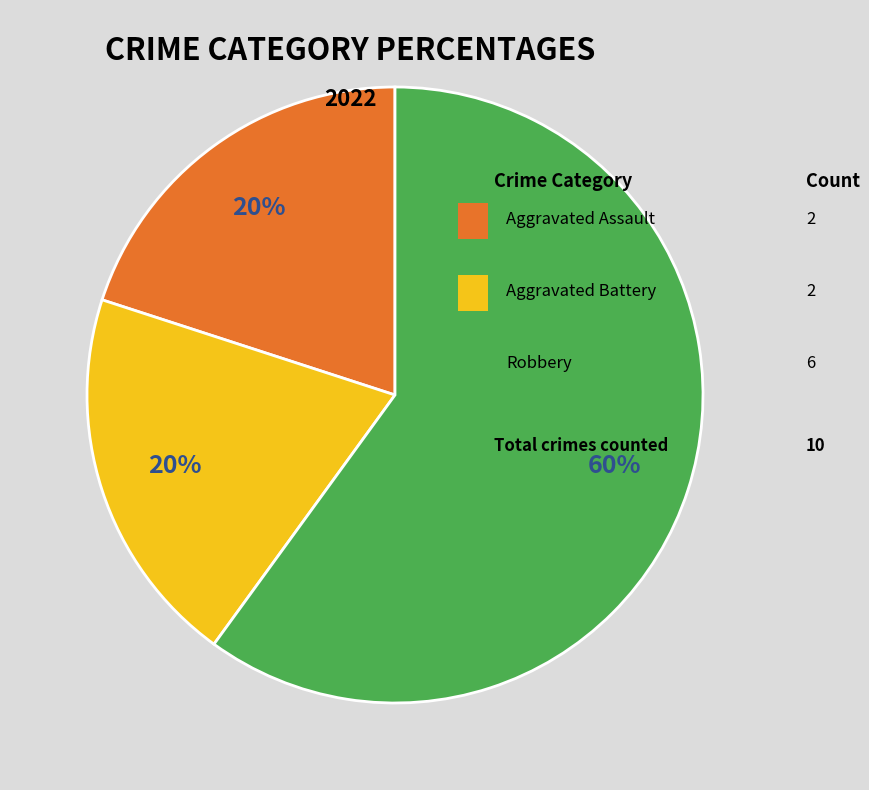

Is there any slice that represents more than half of the pie?

Yes